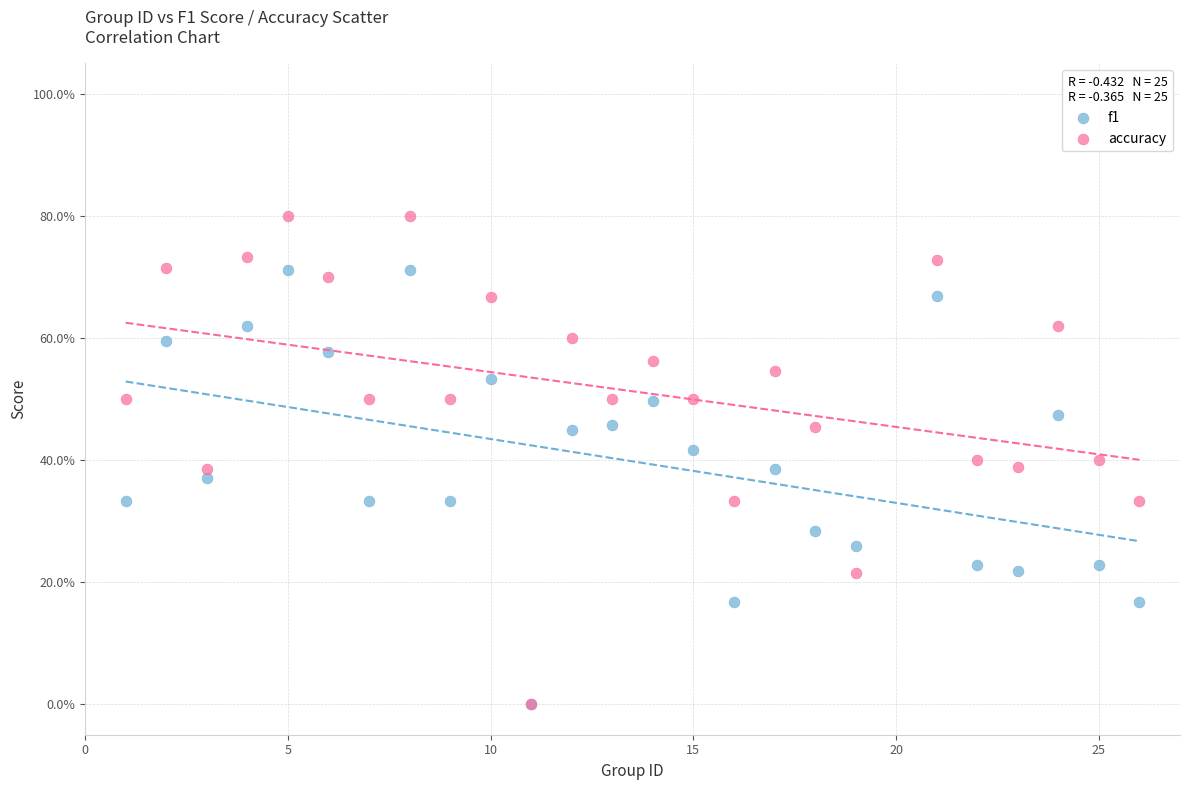

Which series contains the highest Y value?

accuracy